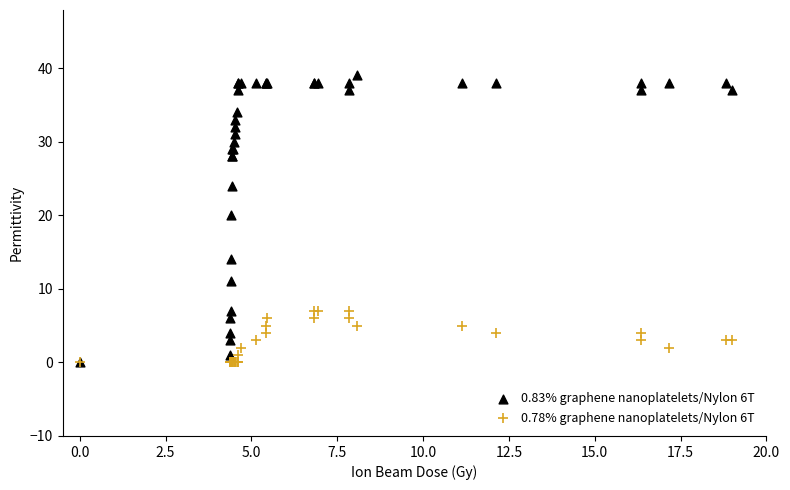

Which series has the widest spread of Y values?

0.83% graphene nanoplatelets/Nylon 6T